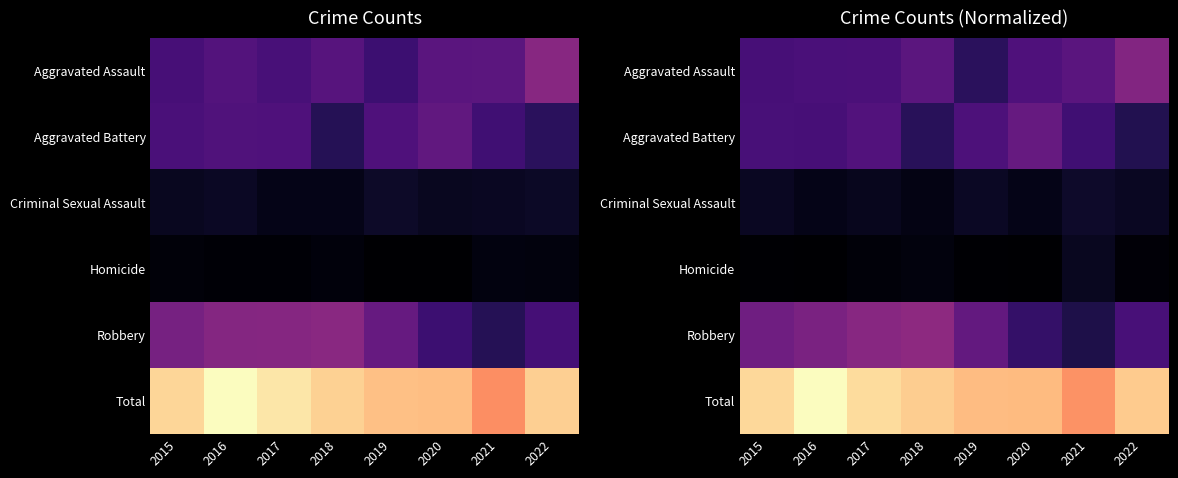

Is it true that Aggravated Assault equals 103.0 at 2016?

False